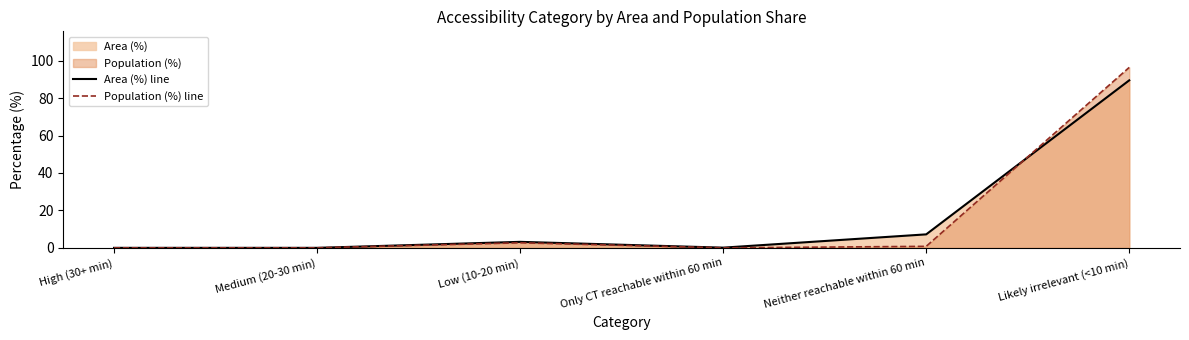

At Neither reachable within 60 min, list the series in order from largest to smallest.

Area (%) line, Population (%) line